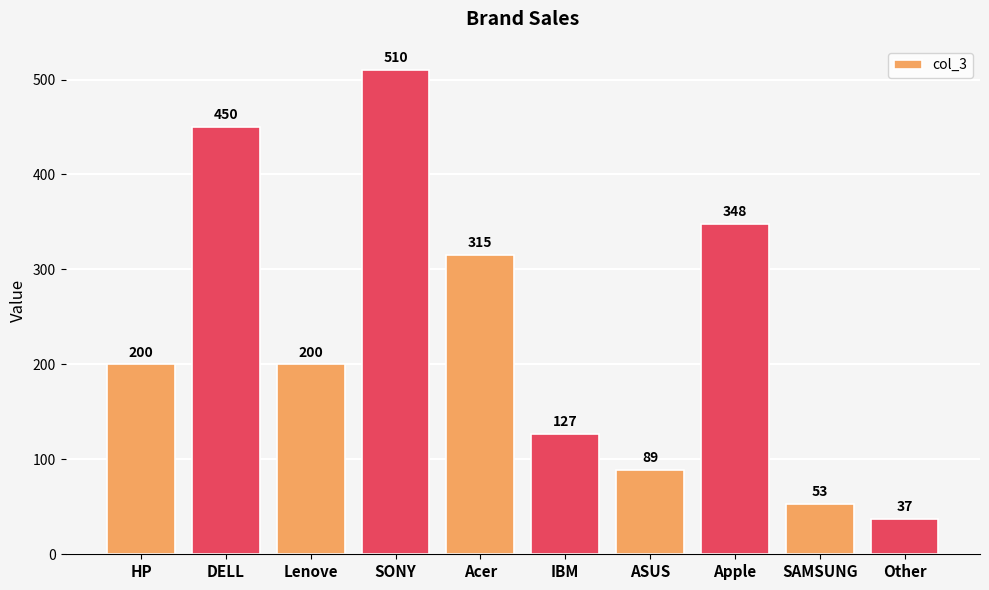

What is the difference between the second highest and minimum values?

413